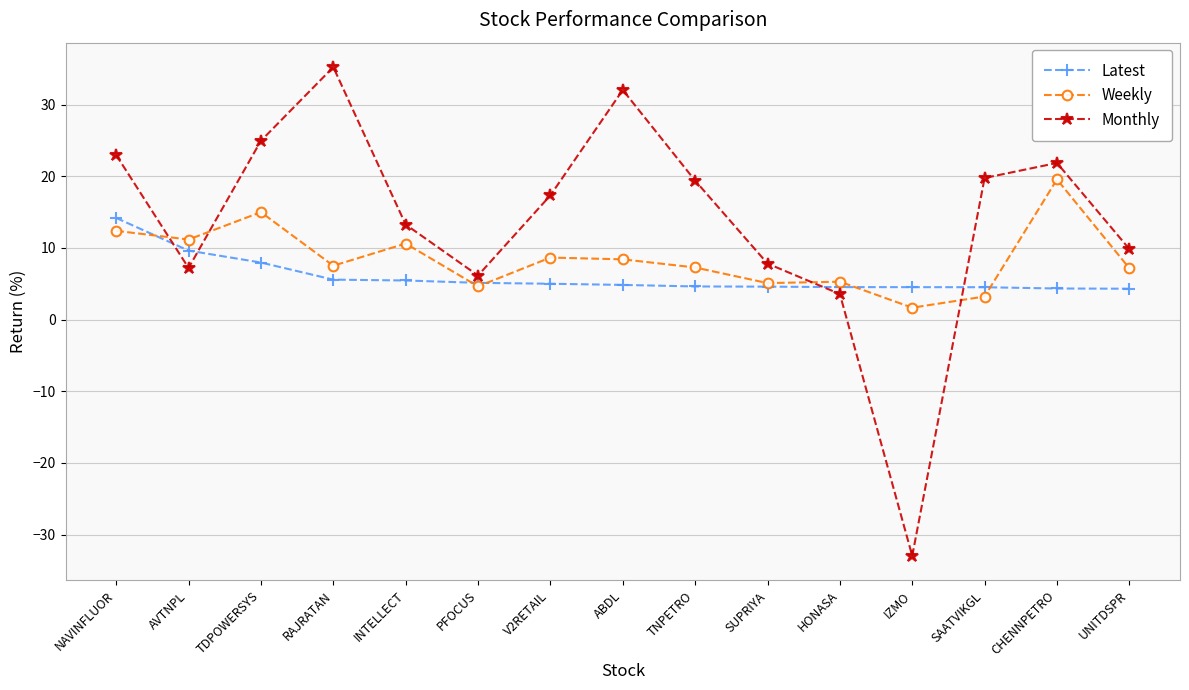

What is the difference between the second highest and minimum values in the Latest series?

5.3